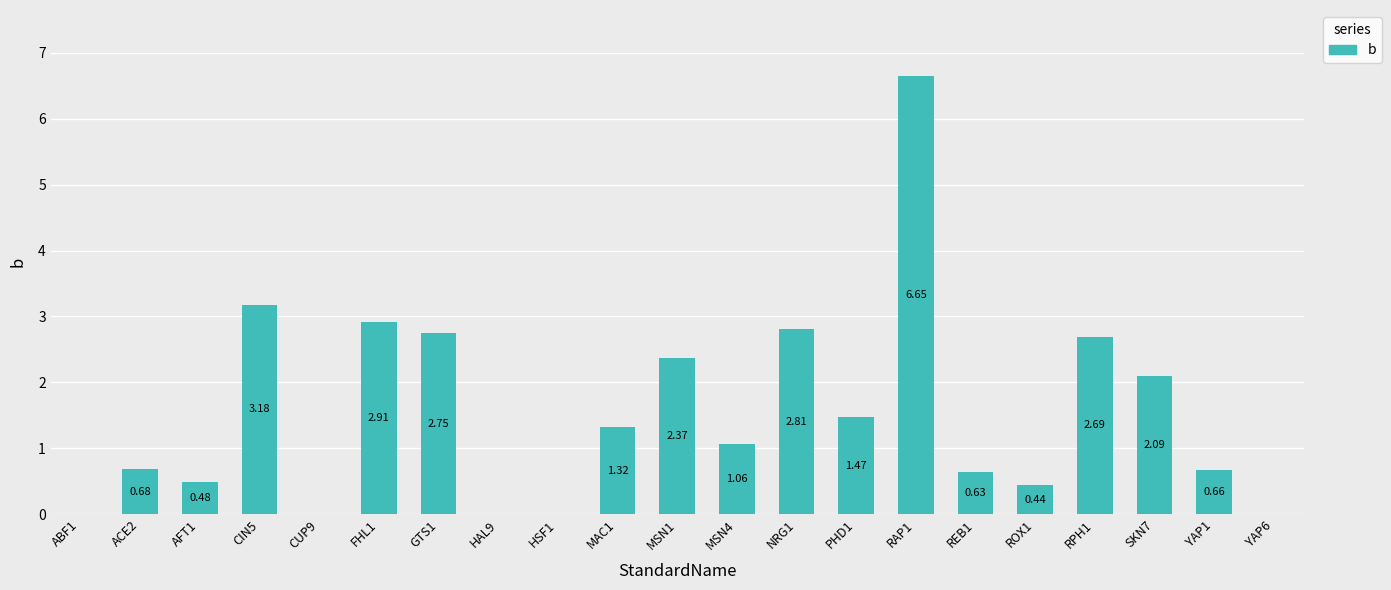

Approximately how many times larger is the value at PHD1 compared to MSN4?

1.4